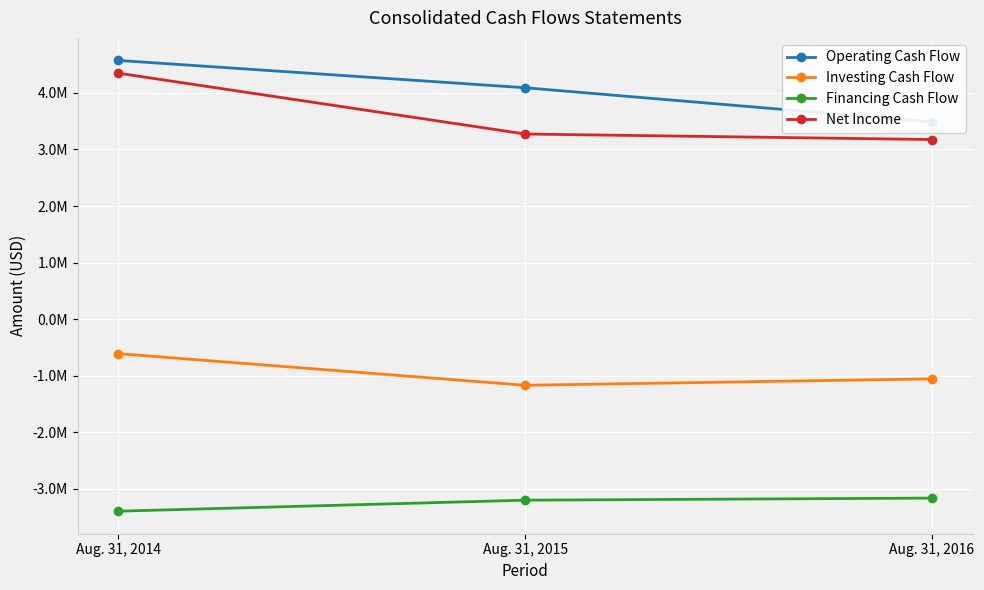

What is the sum of the Investing Cash Flow values at Aug. 31, 2014 and Aug. 31, 2016?

-1666761